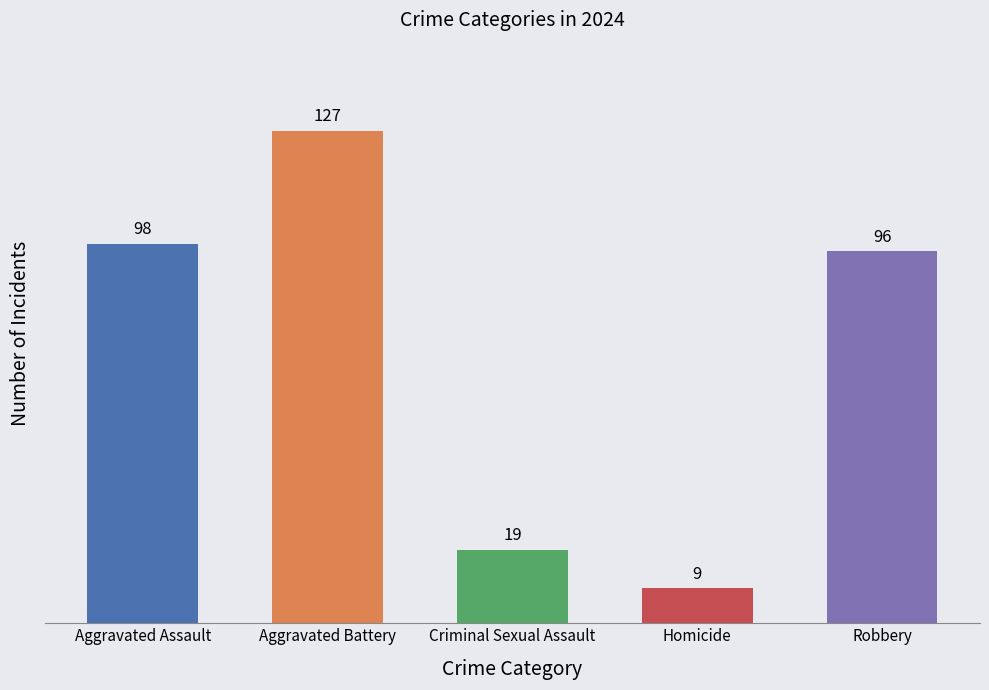

Where is the data nearest to the value 68?

Robbery